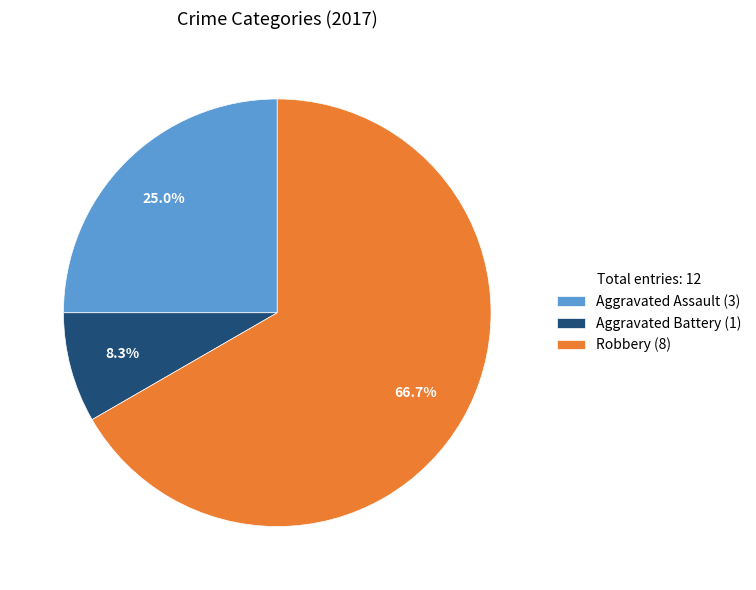

How many segments does this pie chart have?

3